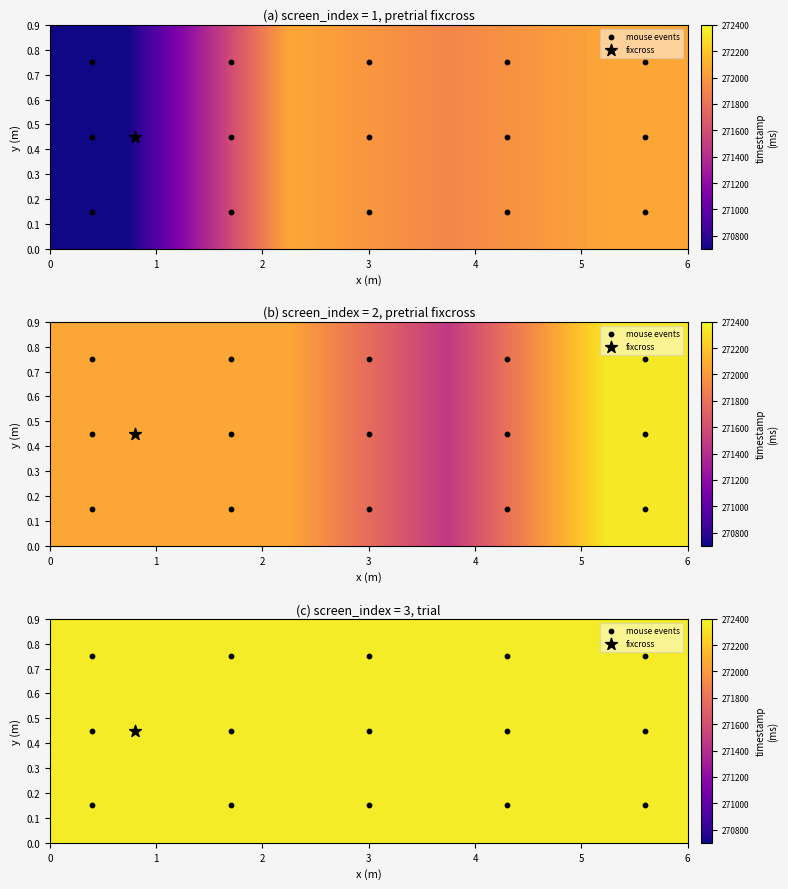

Reading left to right, list all the values displayed in this chart.

270713.2	272062.3	271905.7	272054.9